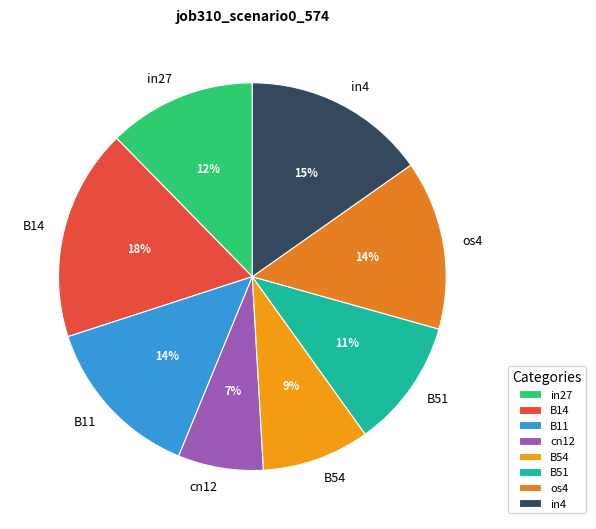

Is there a majority slice in this chart?

No